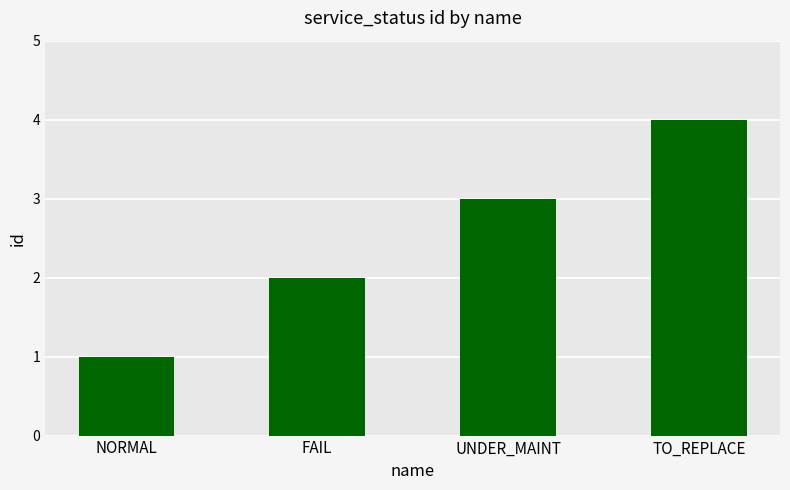

At which label is the value closest to 2?

FAIL